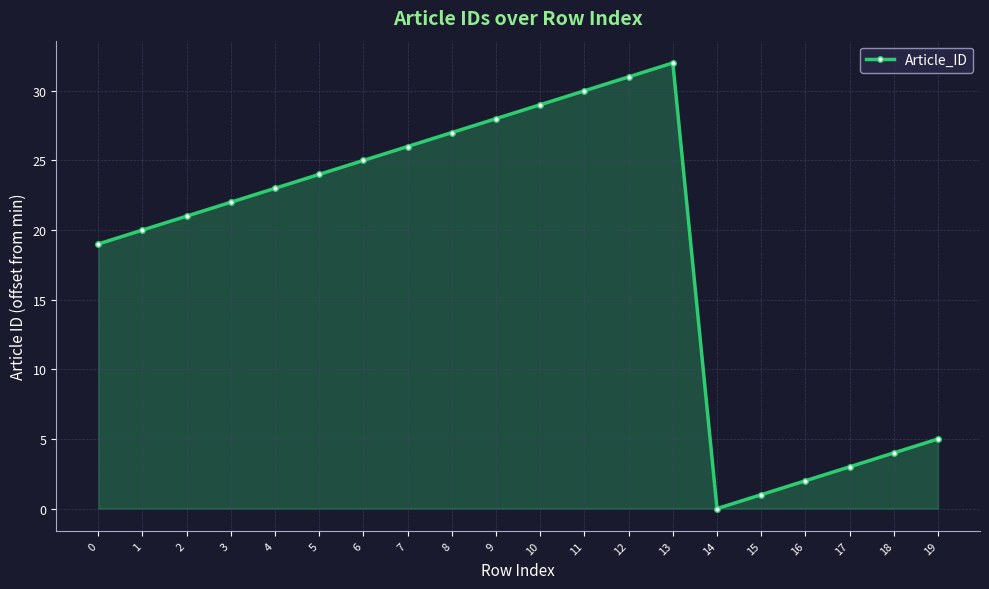

Rank the categories by value from highest to lowest.

13, 12, 11, 10, 9, 8, 7, 6, 5, 4, 3, 2, 1, 0, 19, 18, 17, 16, 15, 14